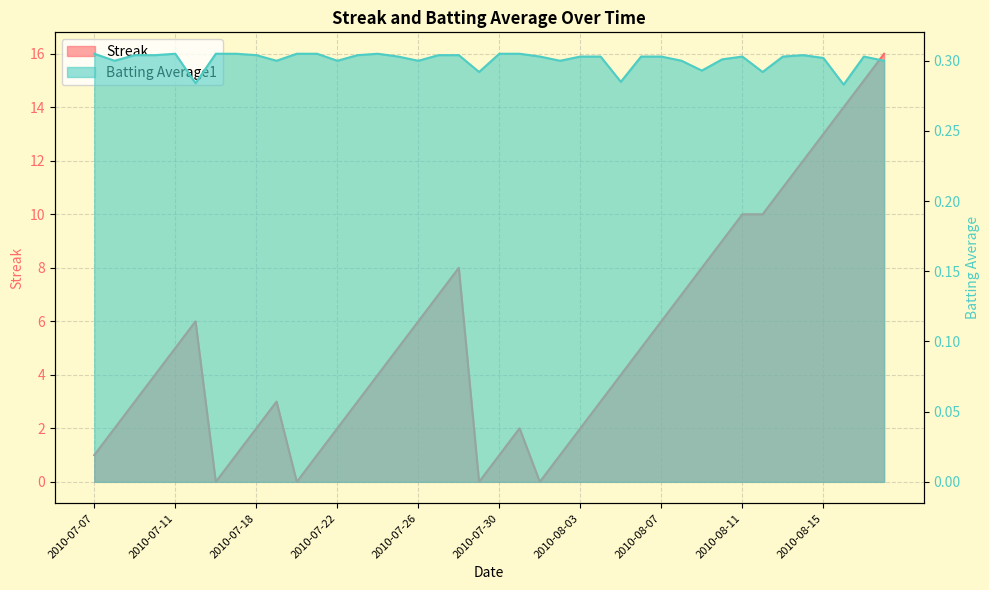

Reading right to left, what are all the values shown in this chart?

Streak: 2010-08-18=16.0	2010-08-17=15.0	2010-08-16=14.0	2010-08-15=13.0	2010-08-14=12.0	2010-08-13=11.0	2010-08-12=10.0	2010-08-11=10.0	2010-08-10=9.0	2010-08-09=8.0	2010-08-08=7.0	2010-08-07=6.0	2010-08-06=5.0	2010-08-05=4.0	2010-08-04=3.0	2010-08-03=2.0	2010-08-02=1.0	2010-08-01=0.0	2010-07-31=2.0	2010-07-30=1.0	2010-07-29=0.0	2010-07-28=8.0	2010-07-27=7.0	2010-07-26=6.0	2010-07-25=5.0	2010-07-24=4.0	2010-07-23=3.0	2010-07-22=2.0	2010-07-21=1.0	2010-07-20=0.0	2010-07-19=3.0	2010-07-18=2.0	2010-07-17=1.0	2010-07-16=0.0	2010-07-15=6.0	2010-07-11=5.0	2010-07-10=4.0	2010-07-09=3.0	2010-07-08=2.0	2010-07-07=1.0
Batting Average1: 2010-08-18=0.3	2010-08-17=0.3	2010-08-16=0.3	2010-08-15=0.3	2010-08-14=0.3	2010-08-13=0.3	2010-08-12=0.3	2010-08-11=0.3	2010-08-10=0.3	2010-08-09=0.3	2010-08-08=0.3	2010-08-07=0.3	2010-08-06=0.3	2010-08-05=0.3	2010-08-04=0.3	2010-08-03=0.3	2010-08-02=0.3	2010-08-01=0.3	2010-07-31=0.3	2010-07-30=0.3	2010-07-29=0.3	2010-07-28=0.3	2010-07-27=0.3	2010-07-26=0.3	2010-07-25=0.3	2010-07-24=0.3	2010-07-23=0.3	2010-07-22=0.3	2010-07-21=0.3	2010-07-20=0.3	2010-07-19=0.3	2010-07-18=0.3	2010-07-17=0.3	2010-07-16=0.3	2010-07-15=0.3	2010-07-11=0.3	2010-07-10=0.3	2010-07-09=0.3	2010-07-08=0.3	2010-07-07=0.3